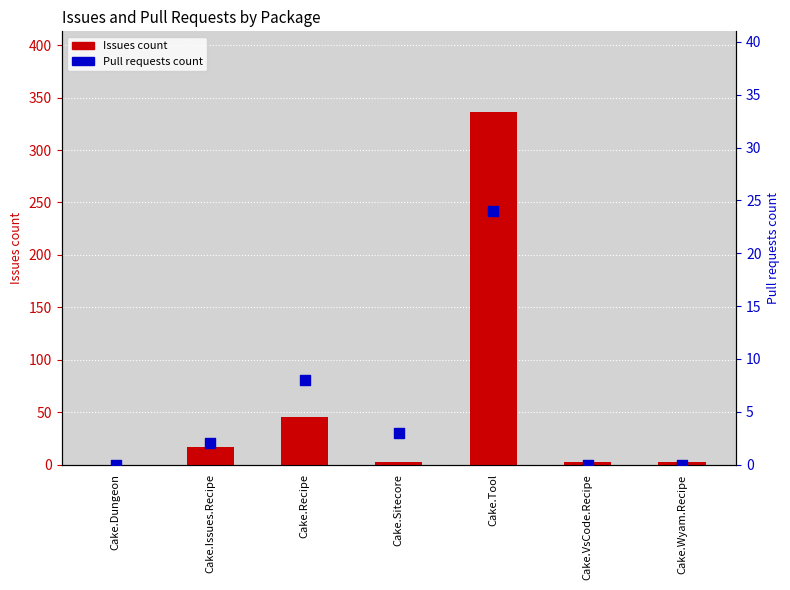

At which category is the sum across all series the highest?

Cake.Tool